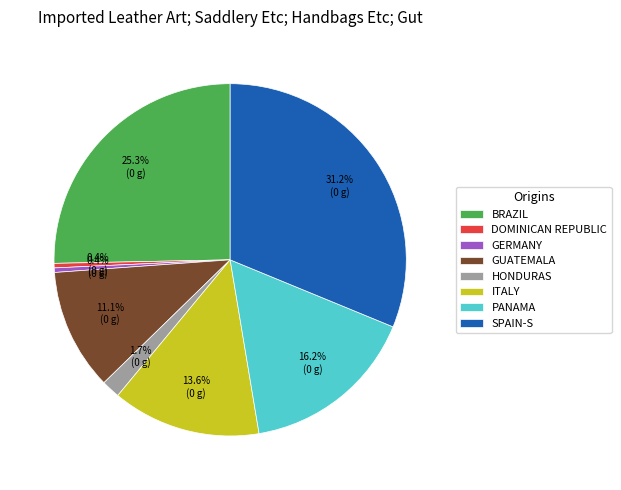

Which category has the biggest portion of the pie?

SPAIN-S